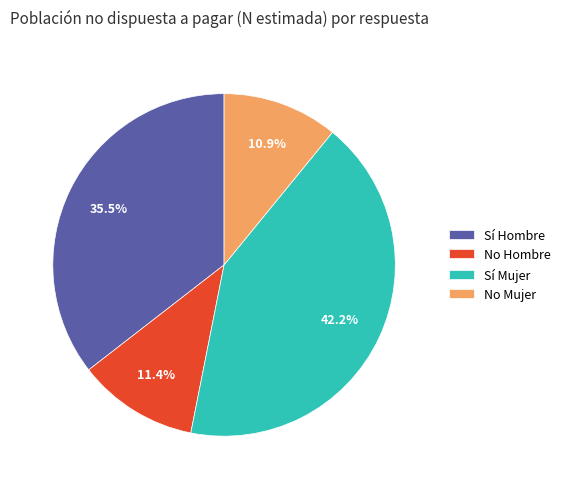

Which slice is the largest?

Sí Mujer